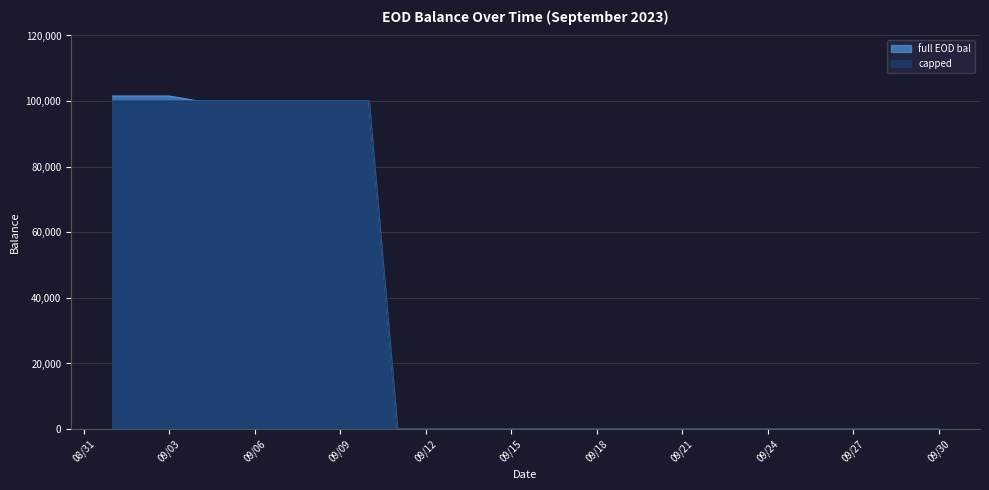

How many values in the full EOD bal series exceed 0?

10